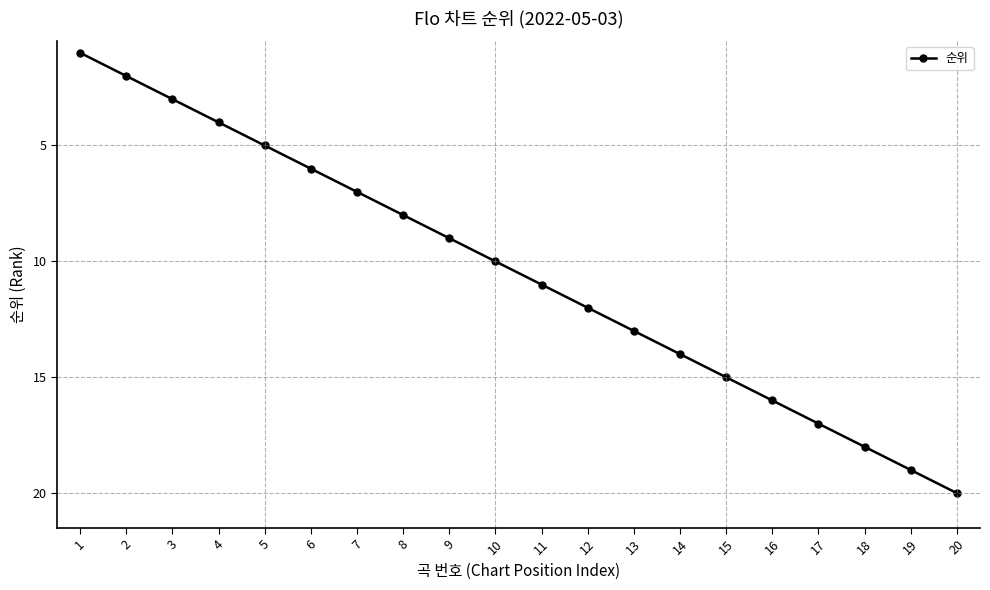

What is the sum of all values?

210